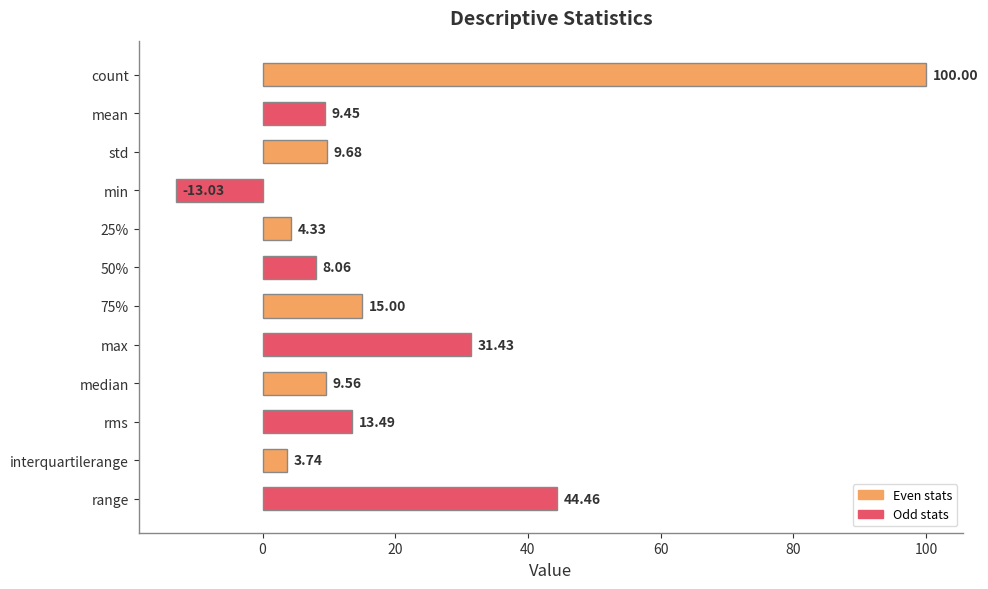

What is the difference between the maximum and minimum values?

113.0